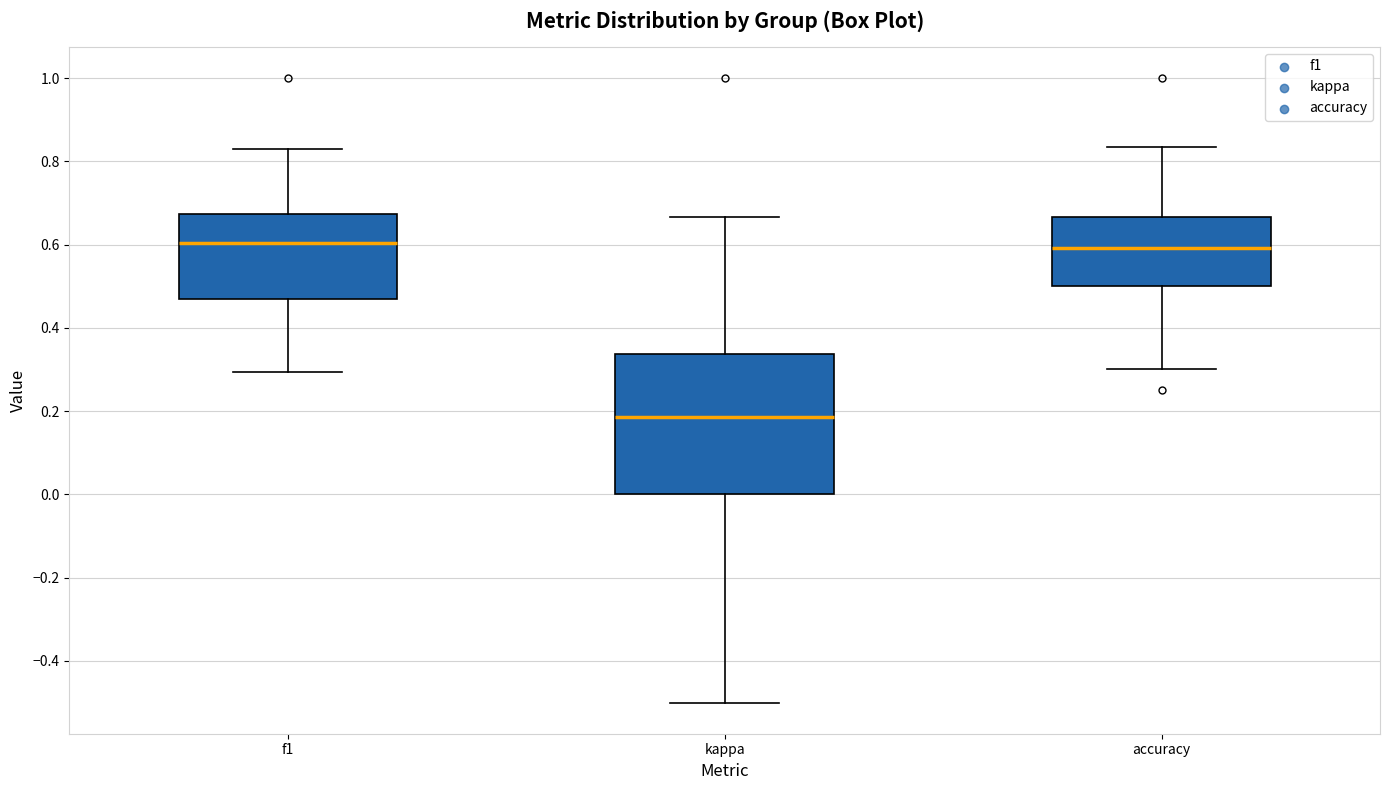

Reading left to right, transcribe this box plot: for each box, give where its median line is, the range the box spans, and where its two whiskers end, as read against the y-axis. The values are not printed on the chart, so give them approximately, as read against the axis.

f1: median 0.60, box 0.48 to 0.68, whiskers 0.30 to 0.82
kappa: median 0.18, box 0.00 to 0.34, whiskers -0.50 to 0.66
accuracy: median 0.60, box 0.50 to 0.66, whiskers 0.30 to 0.84